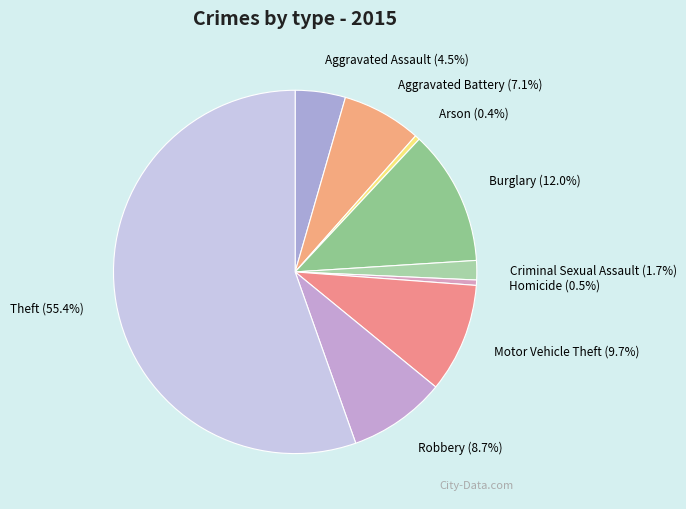

Between Arson and Motor Vehicle Theft, which is larger?

Motor Vehicle Theft